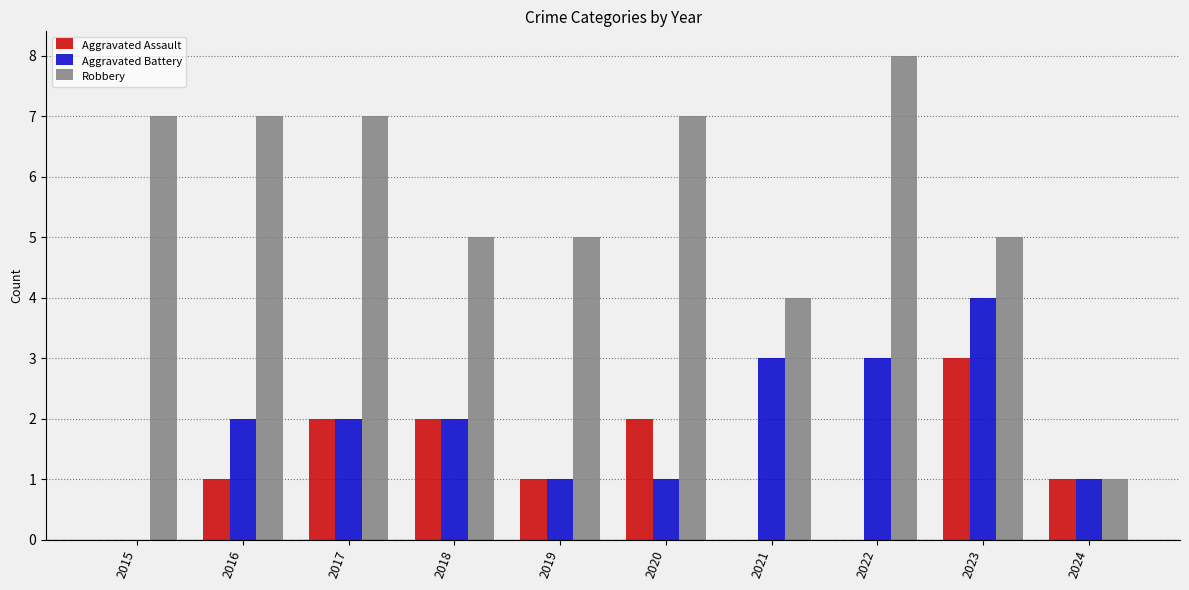

What is the sum of all Aggravated Assault values?

12